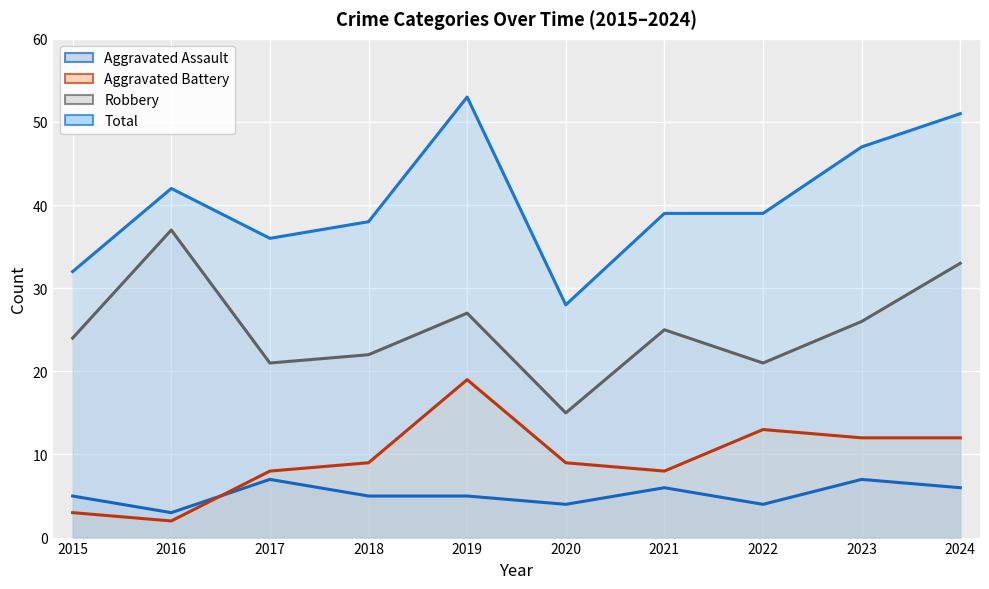

What is the sum of the Total values at 2023 and 2024?

98